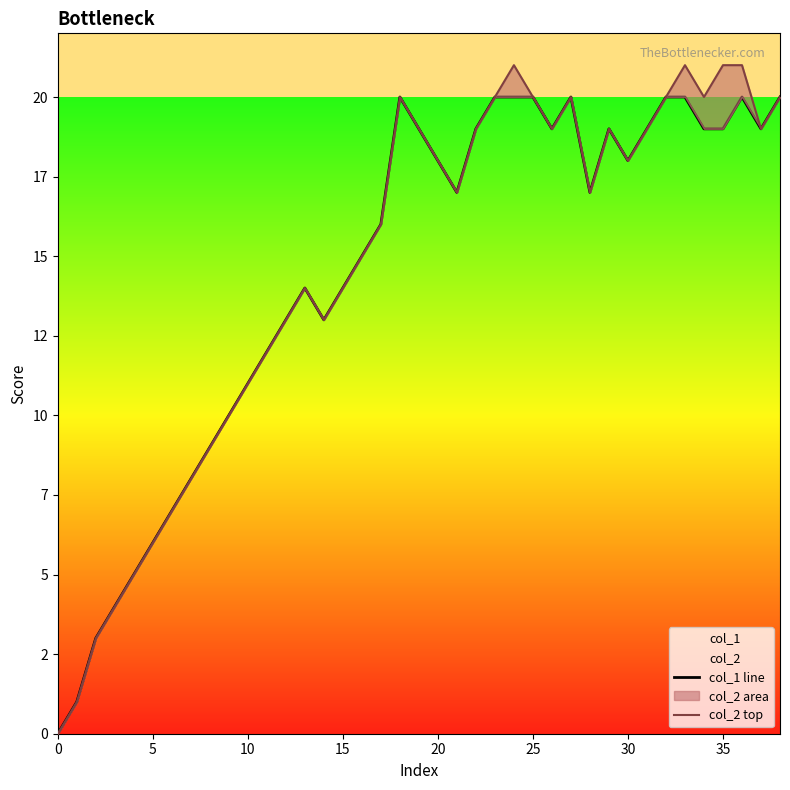

True or false: col_1 line has a value of 18 at 20.

True